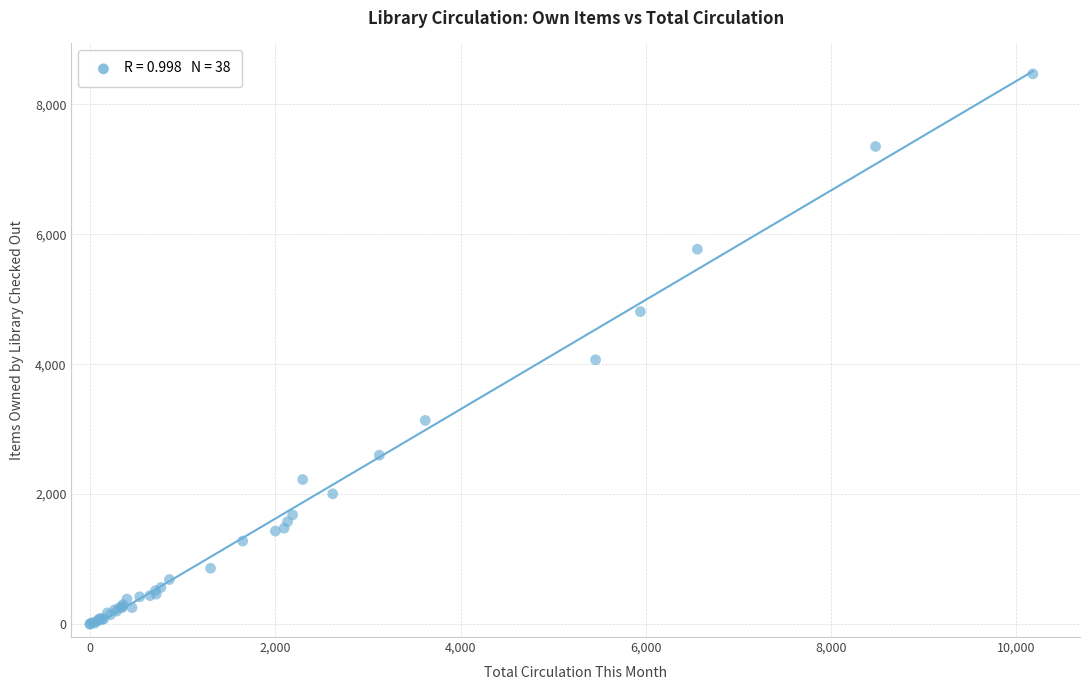

What Y value in the scatter plot is closest to 4233?

4067